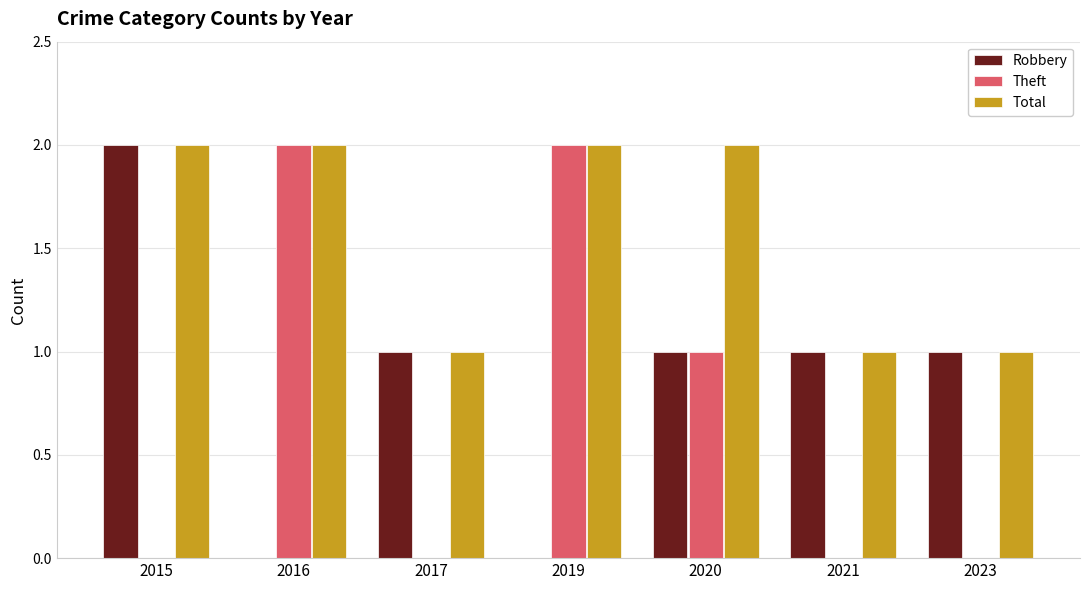

What is the difference between the Theft values at 2019 and 2023?

2